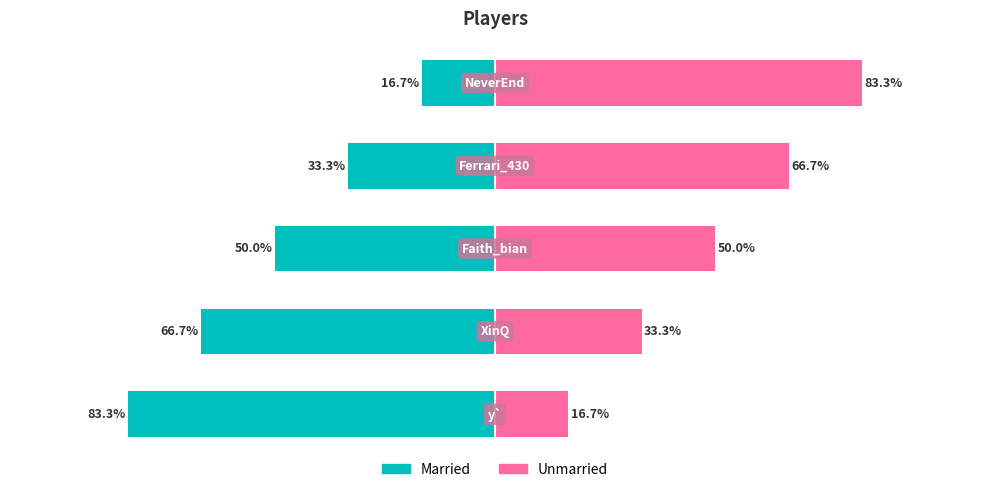

Between 2 and 4, which series saw the biggest shift?

Married